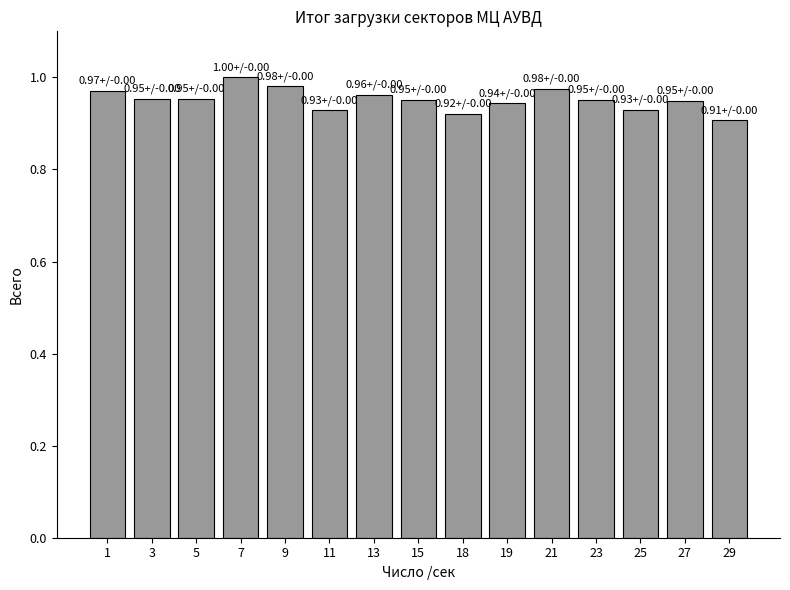

How many series are shown in this chart?

1